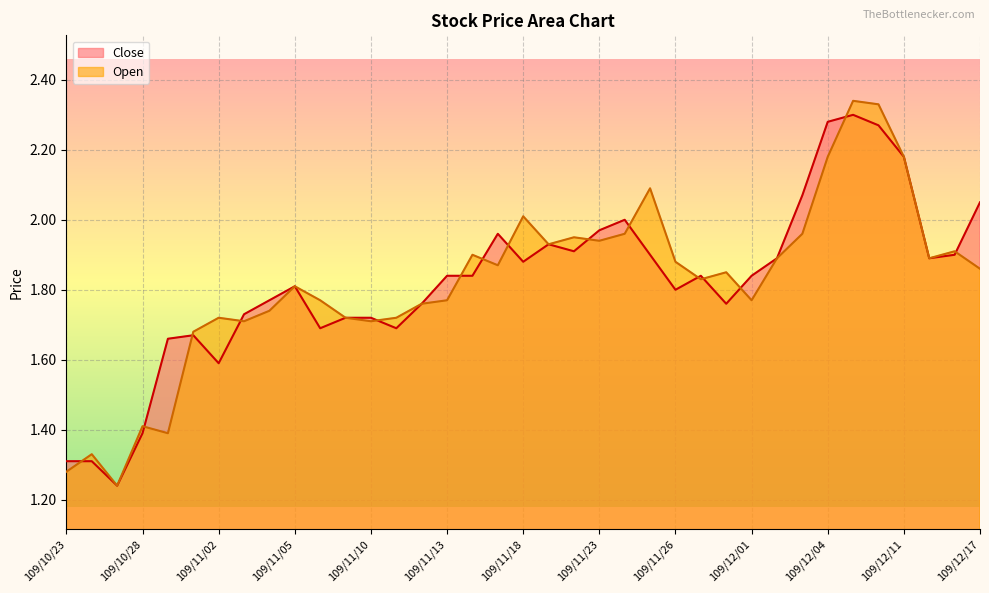

Reading right to left, list all the values displayed in this chart.

Close: 109/12/17=2.0	109/12/16=1.9	109/12/15=1.9	109/12/11=2.2	109/12/08=2.3	109/12/07=2.3	109/12/04=2.3	109/12/03=2.1	109/12/02=1.9	109/12/01=1.8	109/11/30=1.8	109/11/27=1.8	109/11/26=1.8	109/11/25=1.9	109/11/24=2.0	109/11/23=2.0	109/11/20=1.9	109/11/19=1.9	109/11/18=1.9	109/11/17=2.0	109/11/16=1.8	109/11/13=1.8	109/11/12=1.8	109/11/11=1.7	109/11/10=1.7	109/11/09=1.7	109/11/06=1.7	109/11/05=1.8	109/11/04=1.8	109/11/03=1.7	109/11/02=1.6	109/10/30=1.7	109/10/29=1.7	109/10/28=1.4	109/10/27=1.2	109/10/26=1.3	109/10/23=1.3
Open: 109/12/17=1.9	109/12/16=1.9	109/12/15=1.9	109/12/11=2.2	109/12/08=2.3	109/12/07=2.3	109/12/04=2.2	109/12/03=2.0	109/12/02=1.9	109/12/01=1.8	109/11/30=1.9	109/11/27=1.8	109/11/26=1.9	109/11/25=2.1	109/11/24=2.0	109/11/23=1.9	109/11/20=1.9	109/11/19=1.9	109/11/18=2.0	109/11/17=1.9	109/11/16=1.9	109/11/13=1.8	109/11/12=1.8	109/11/11=1.7	109/11/10=1.7	109/11/09=1.7	109/11/06=1.8	109/11/05=1.8	109/11/04=1.7	109/11/03=1.7	109/11/02=1.7	109/10/30=1.7	109/10/29=1.4	109/10/28=1.4	109/10/27=1.2	109/10/26=1.3	109/10/23=1.3